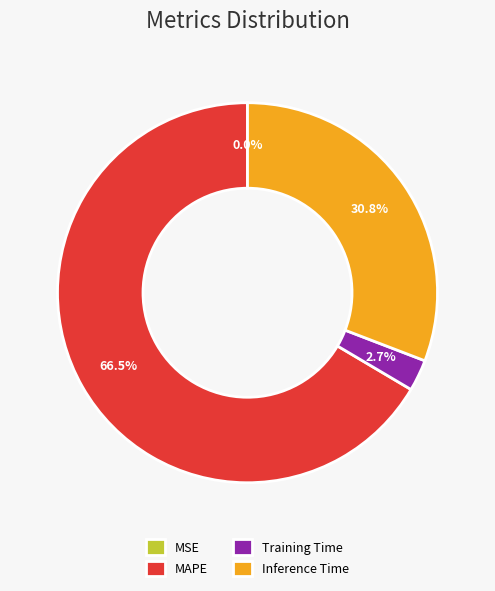

True or false: Training Time accounts for 10% of the total.

False